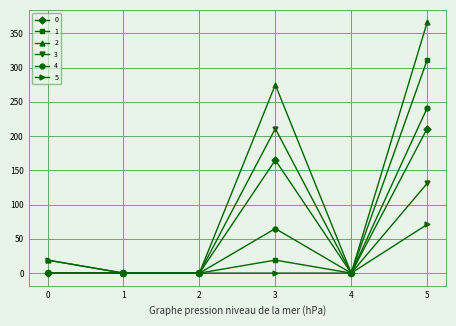

Rank the series at 5 from highest to lowest value.

2, 1, 4, 0, 3, 5